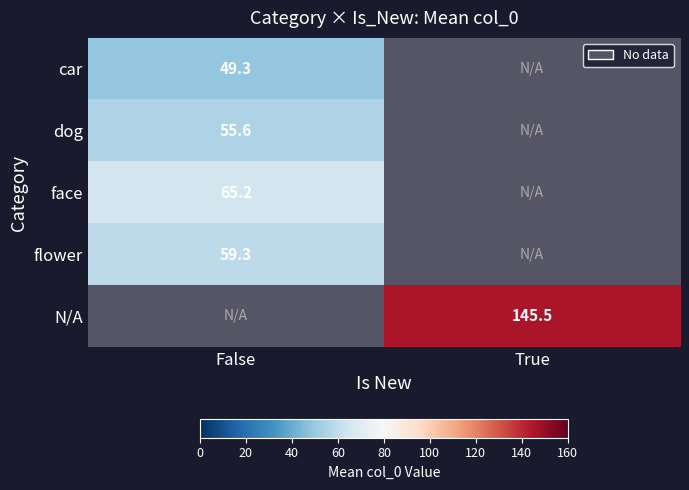

Count the number of categories in the chart.

2